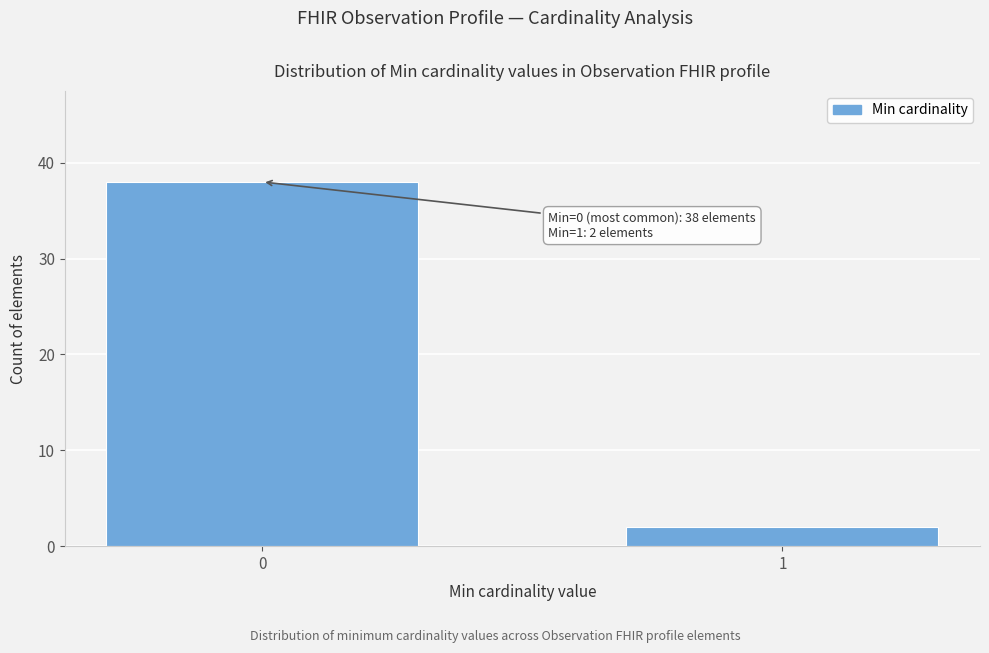

Reading right to left, transcribe all the data shown in this chart.

2	38